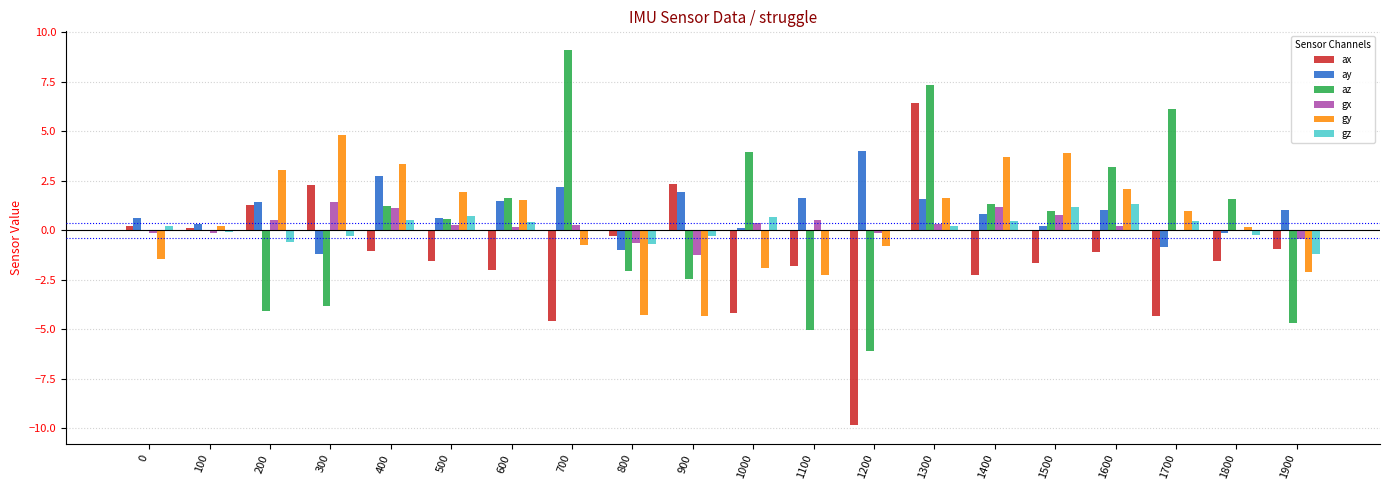

Which series has the largest range (max minus min)?

ax